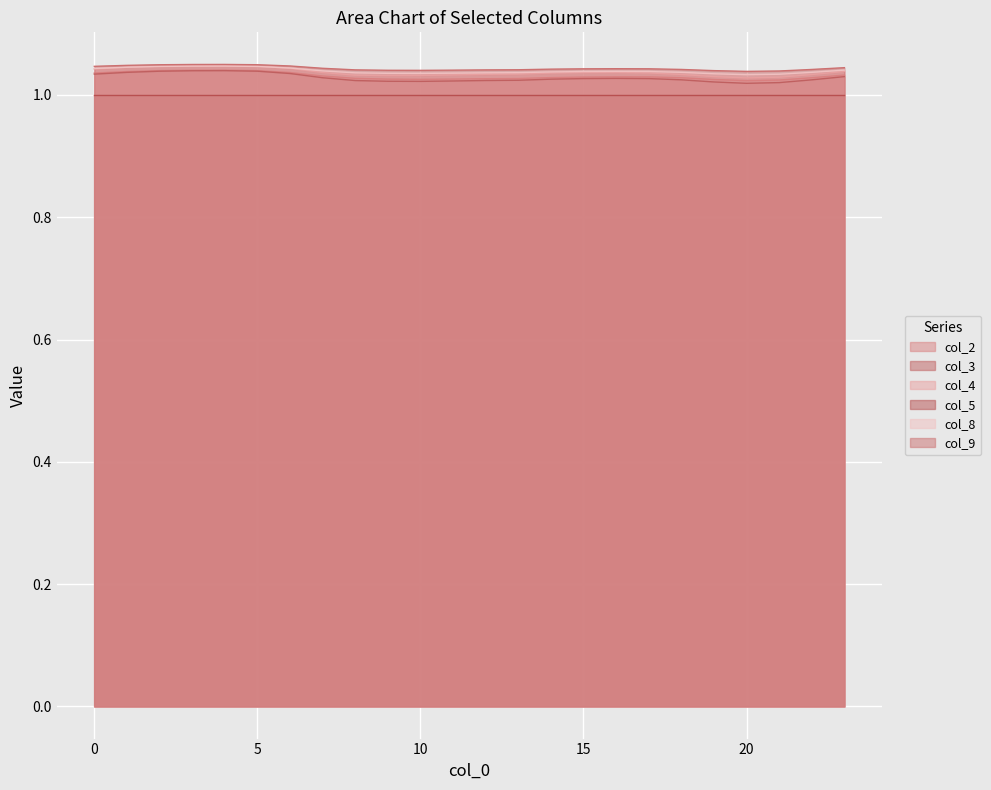

Is the value of col_3 at 4 greater than the value of col_4 at 18?

Yes